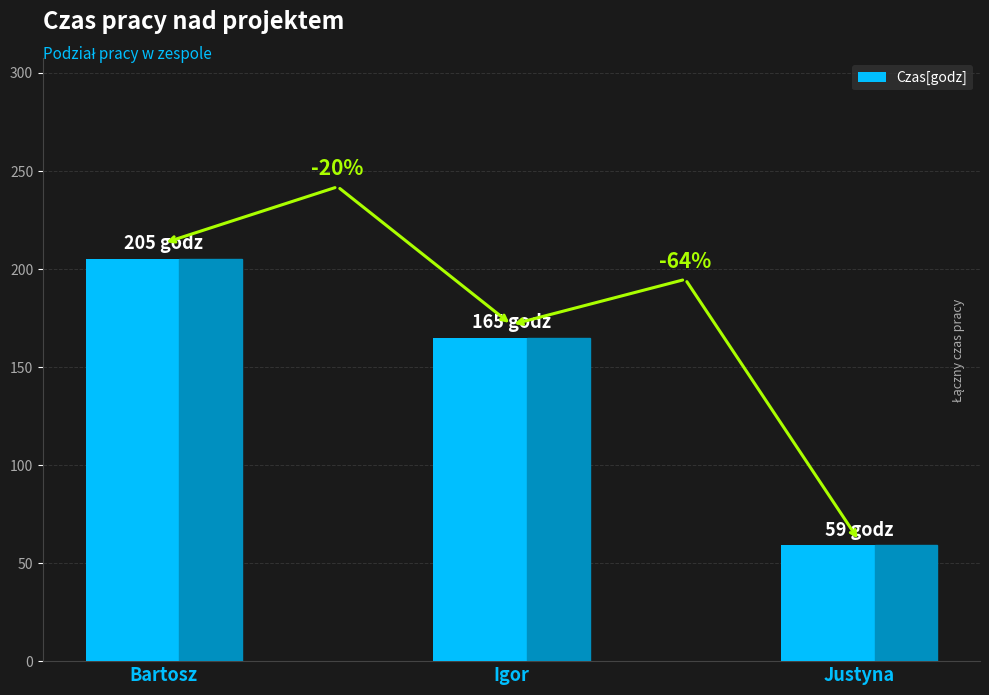

How many bars are there in total?

3